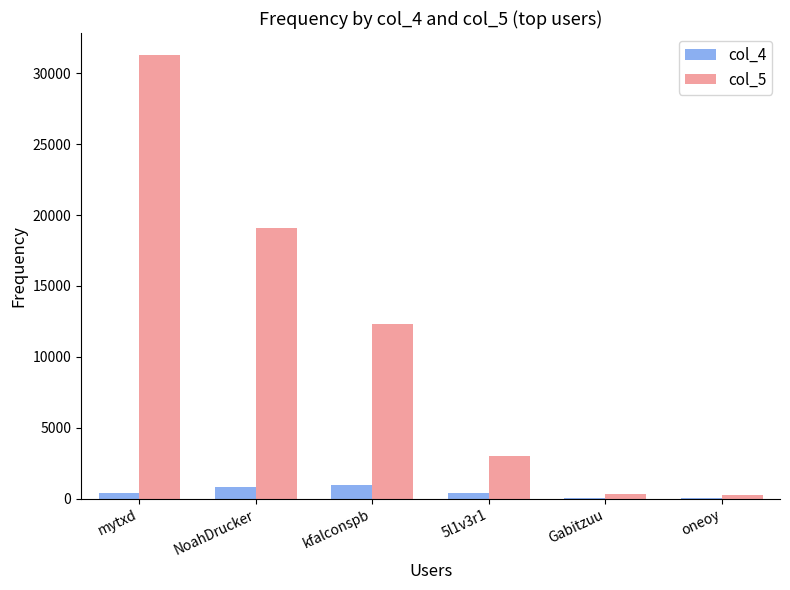

The col_5 series shows 12345 at kfalconspb. True or false?

True